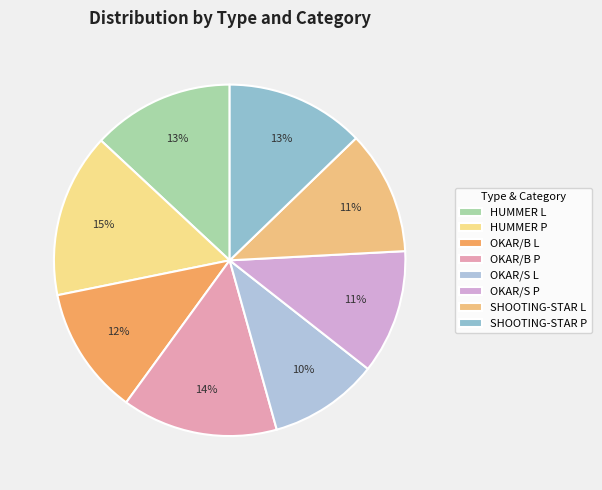

Does SHOOTING-STAR L represent more than half of the total?

No